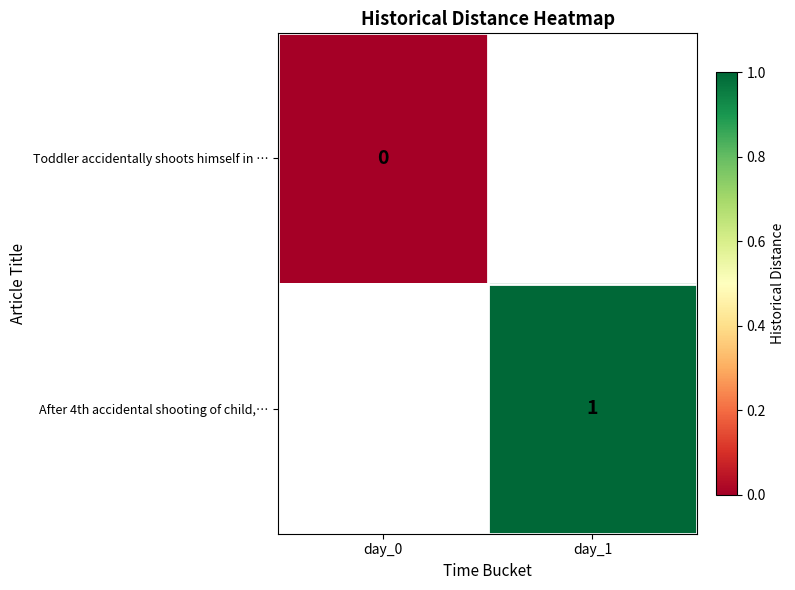

The value of After 4th accidental shooting of child,… at day_1 is 1. True or false?

True